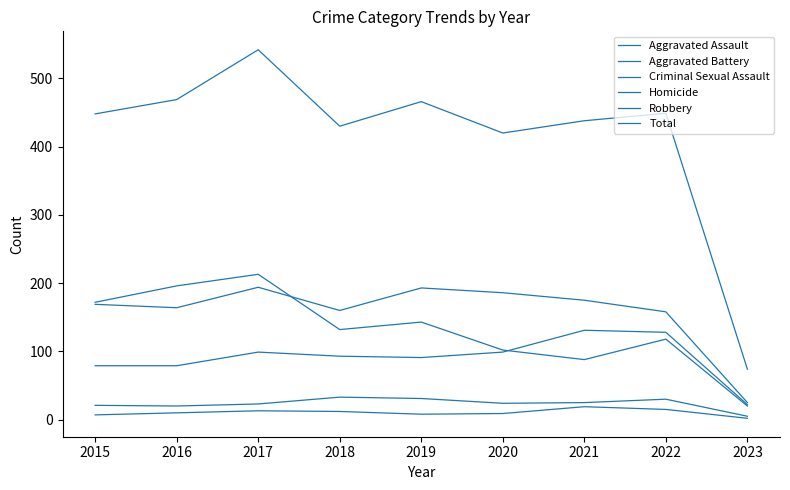

Where is the first local maximum for Total?

2017